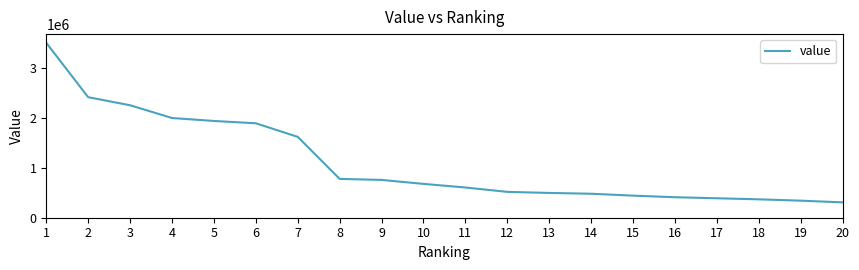

Approximately how many times larger is the value at 6 compared to 19?

5.5